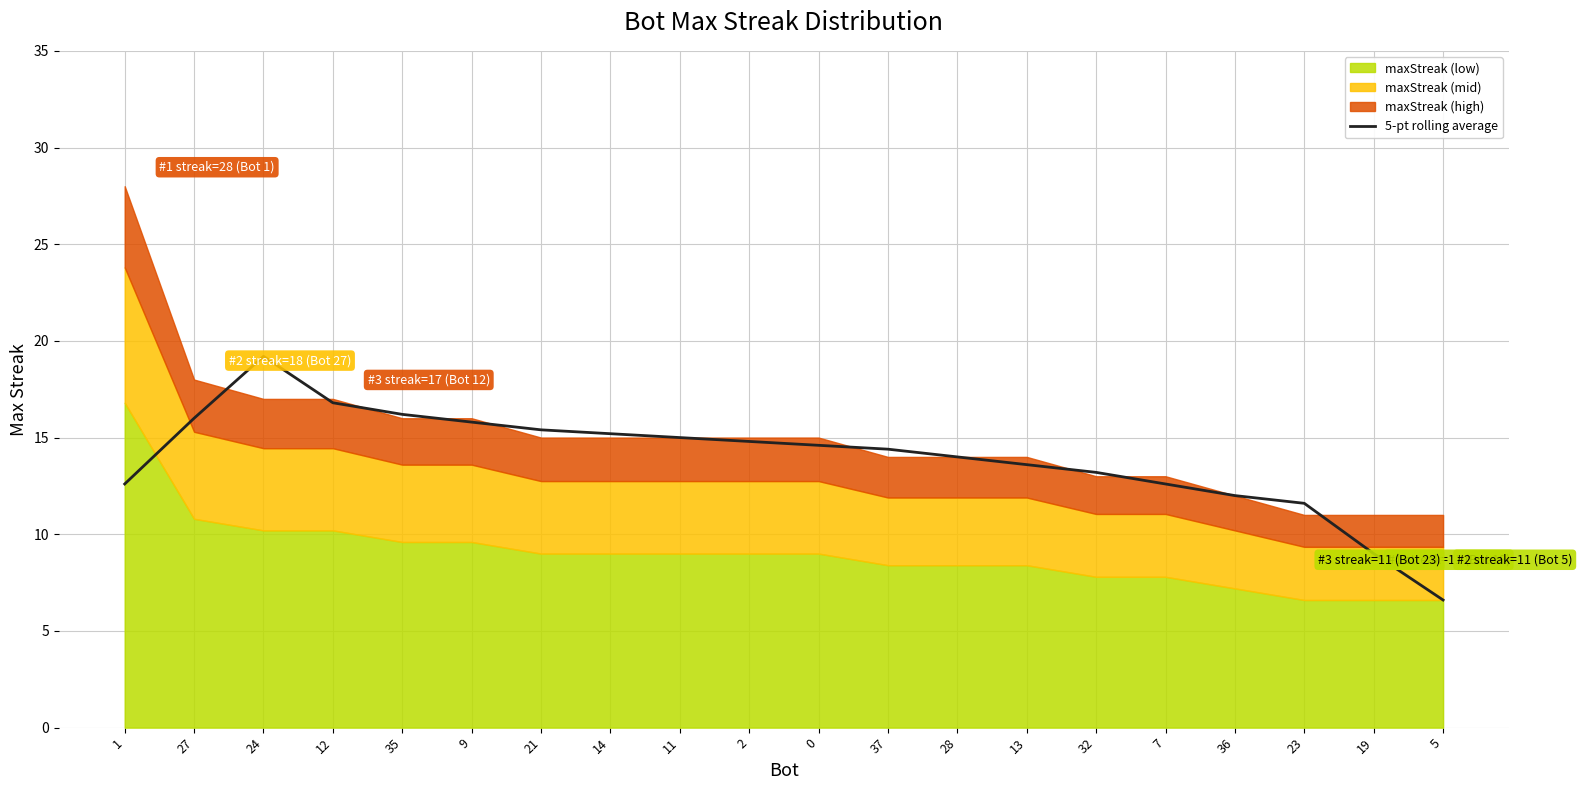

What is the smallest value displayed?

6.6